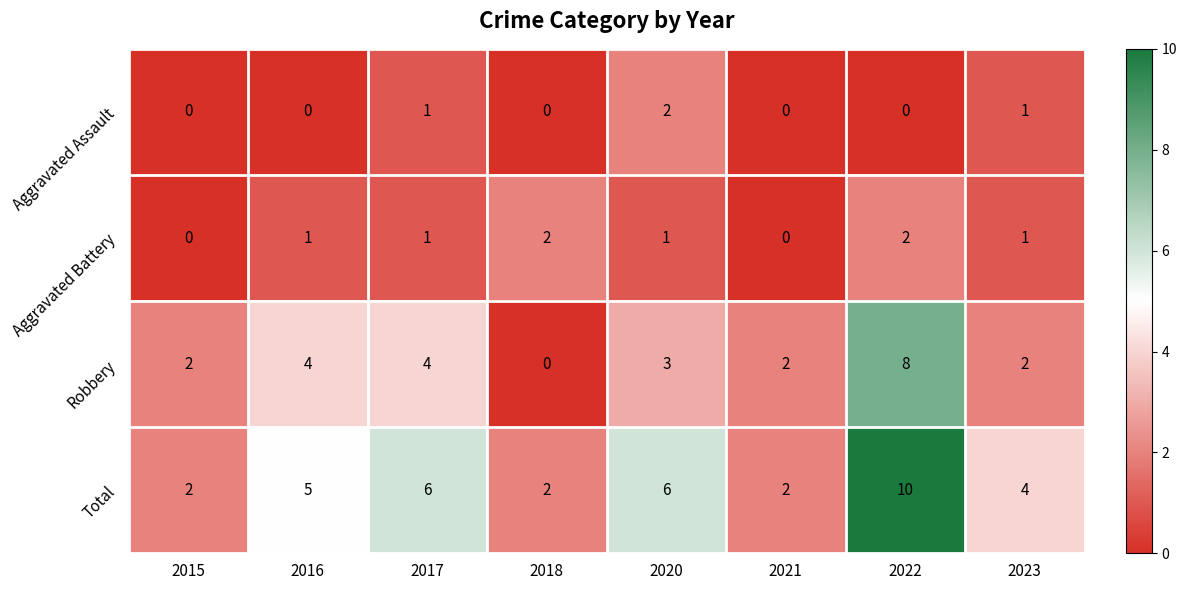

At 2022, list the series in order from smallest to largest.

Aggravated Assault, Aggravated Battery, Robbery, Total